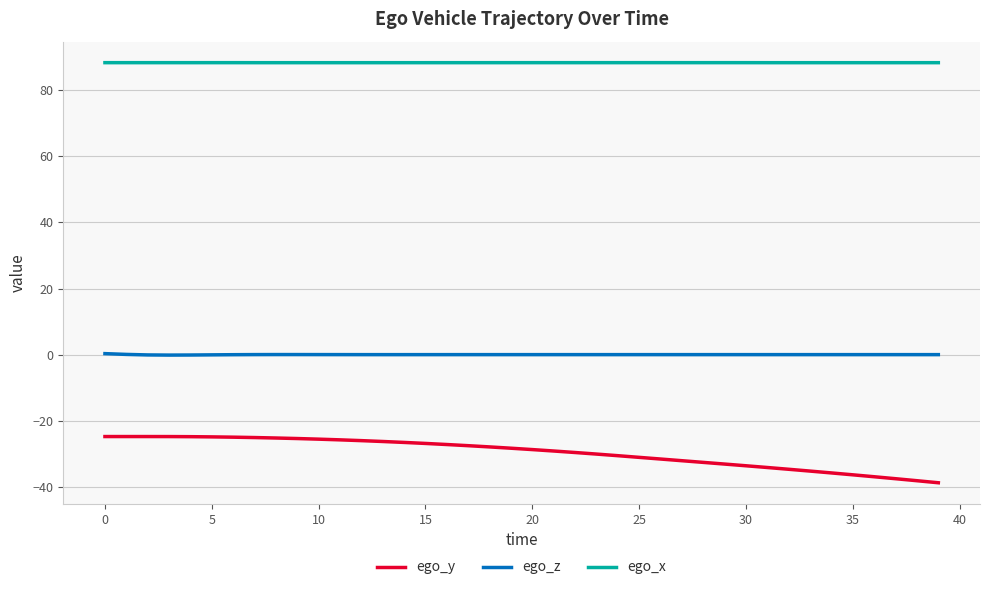

What is the difference between the maximum and minimum values in the ego_y series?

14.0